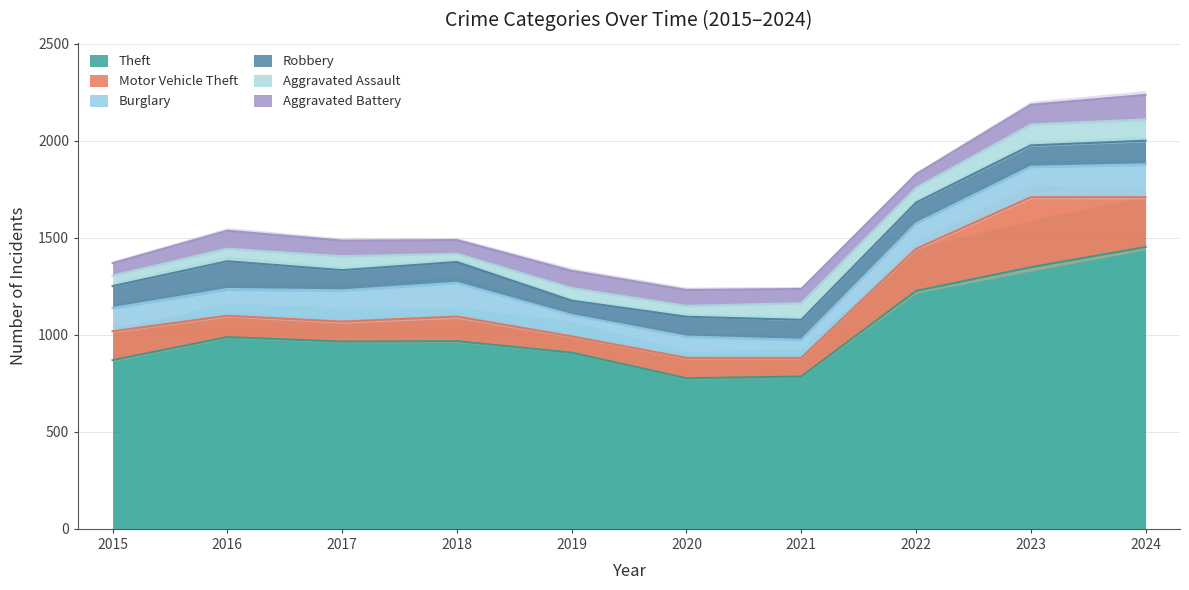

True or false: Theft and Aggravated Assault cross at least once.

False